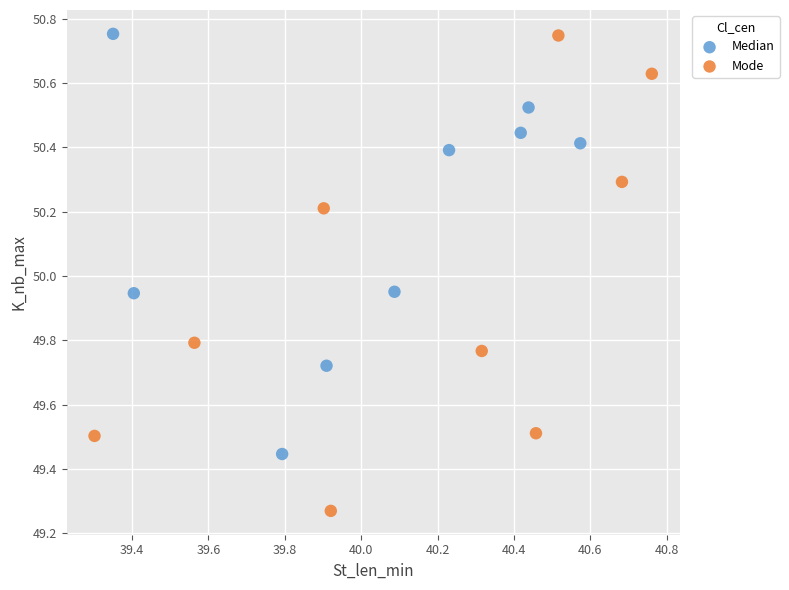

Which series reaches the minimum Y coordinate?

Mode